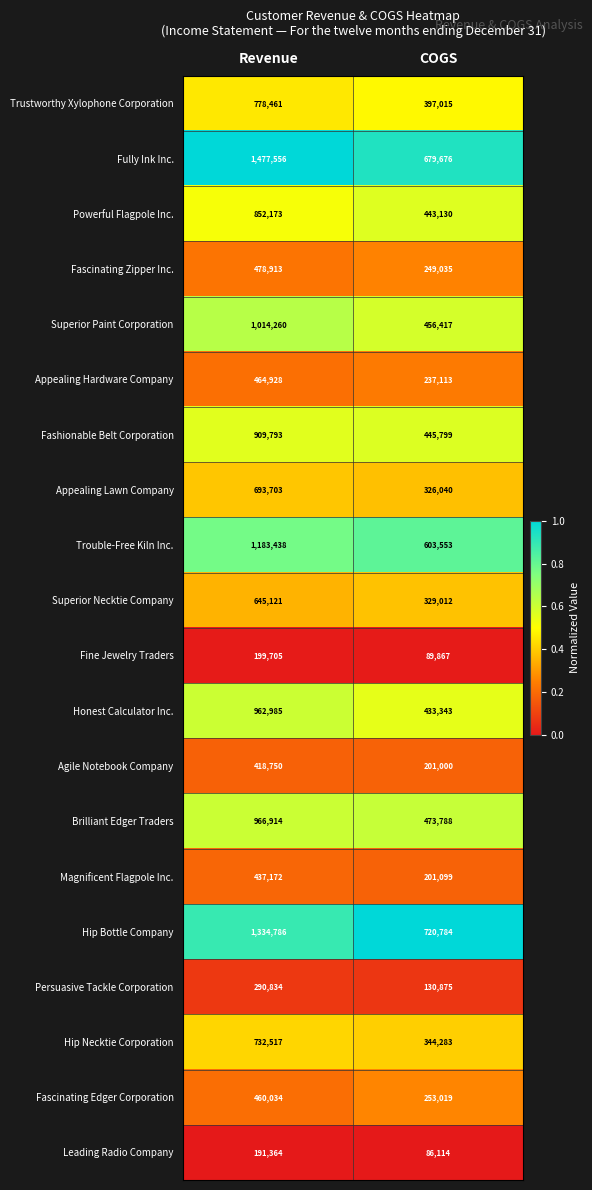

What is the sum of all Hip Bottle Company values?

2055570